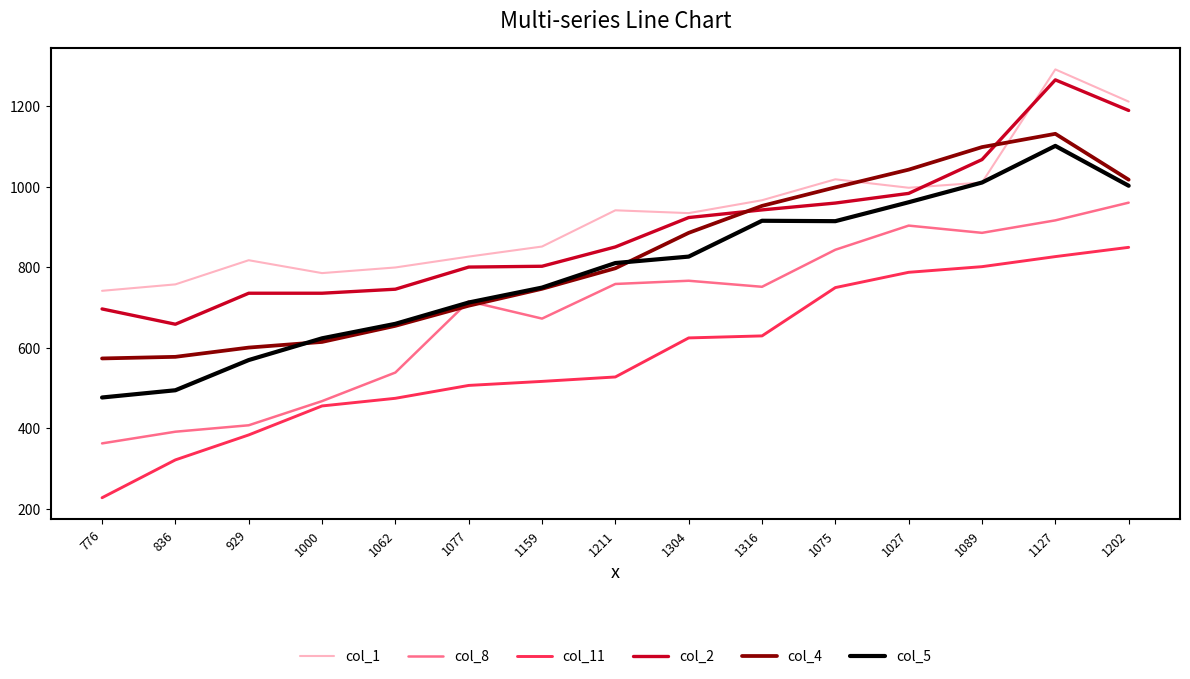

The col_1 series shows 1831 at 1127. True or false?

False